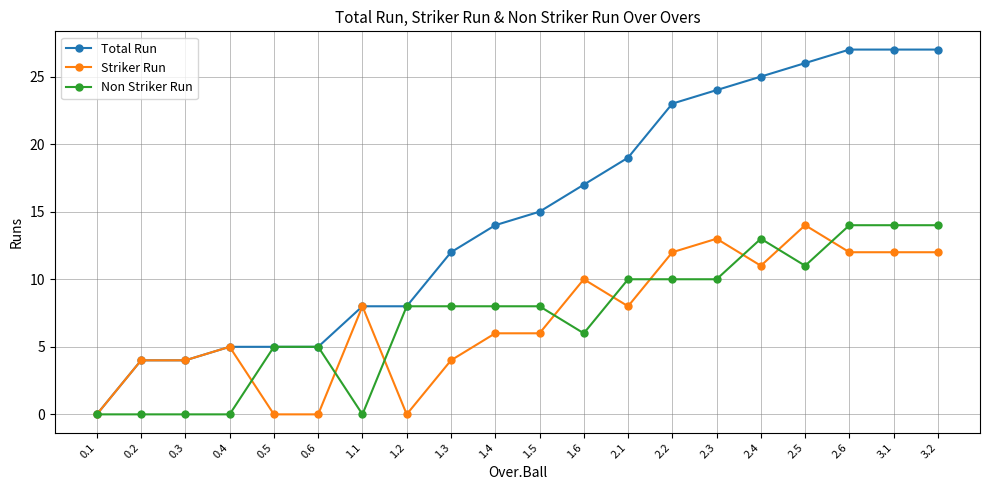

True or false: Striker Run has a value of 17 at 1.6.

False